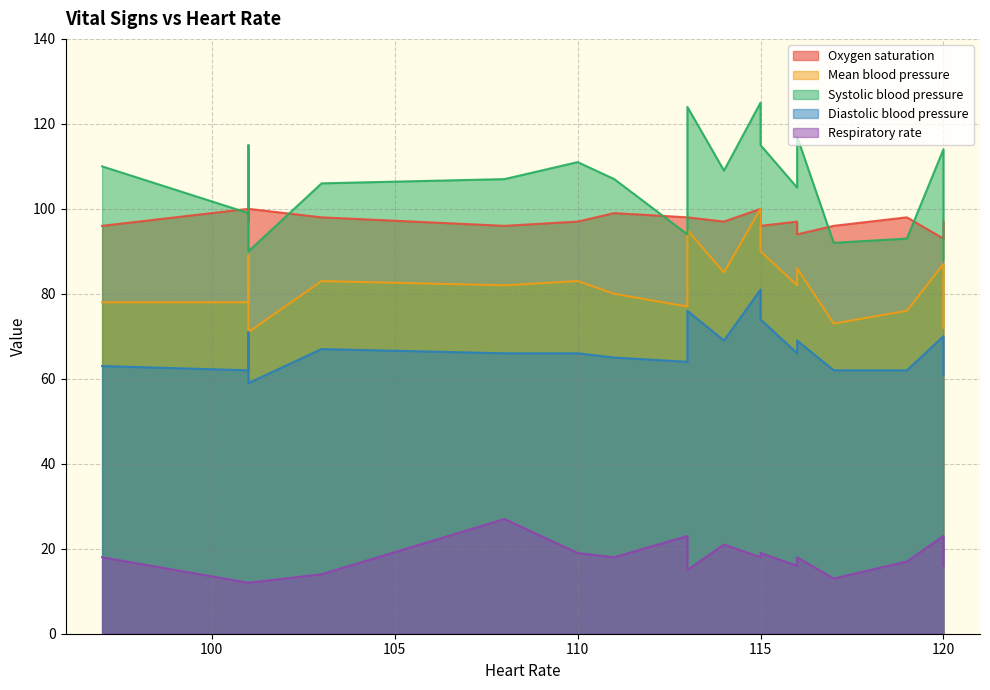

At which label does Diastolic blood pressure first exceed 66?

101